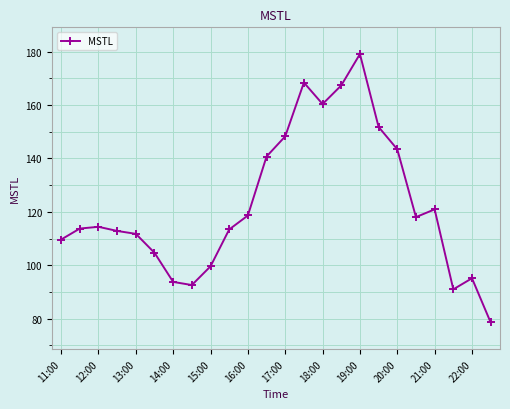

What is the greatest value displayed?

179.1